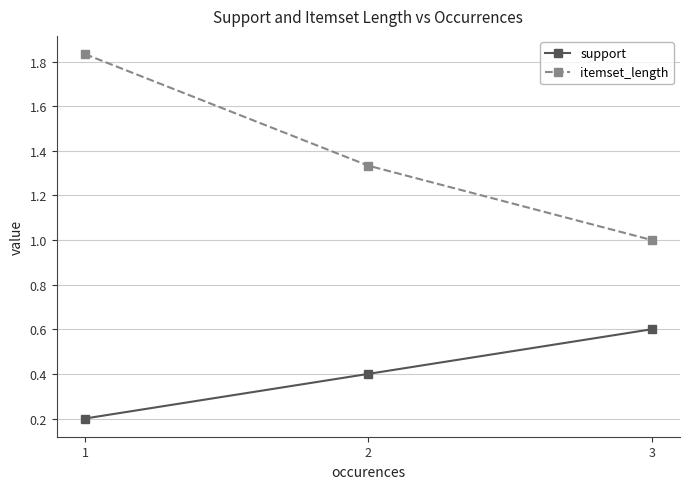

What is the value of the support point at the 1st from the left?

0.2